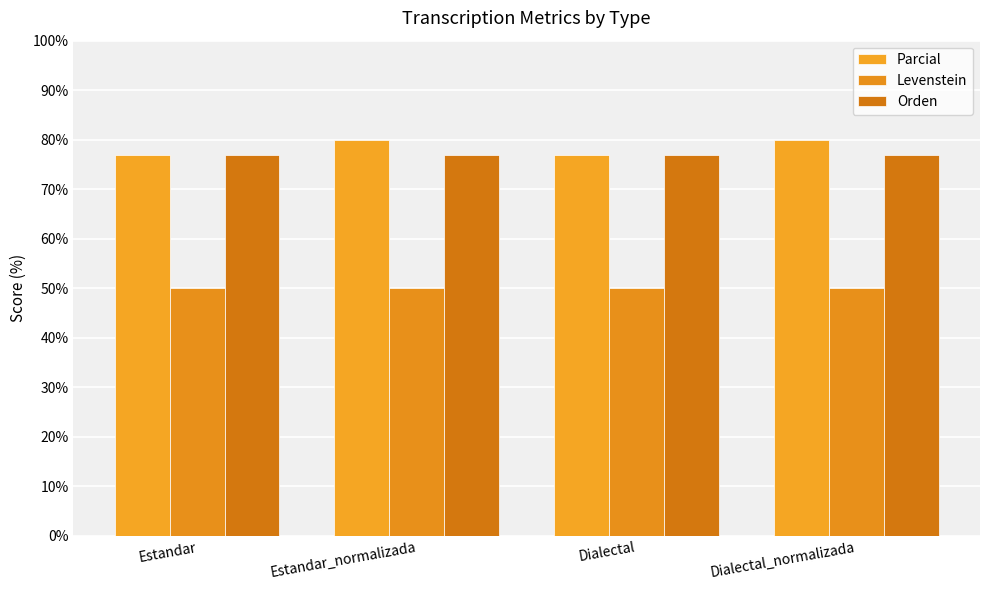

How many bars are there in each group?

3